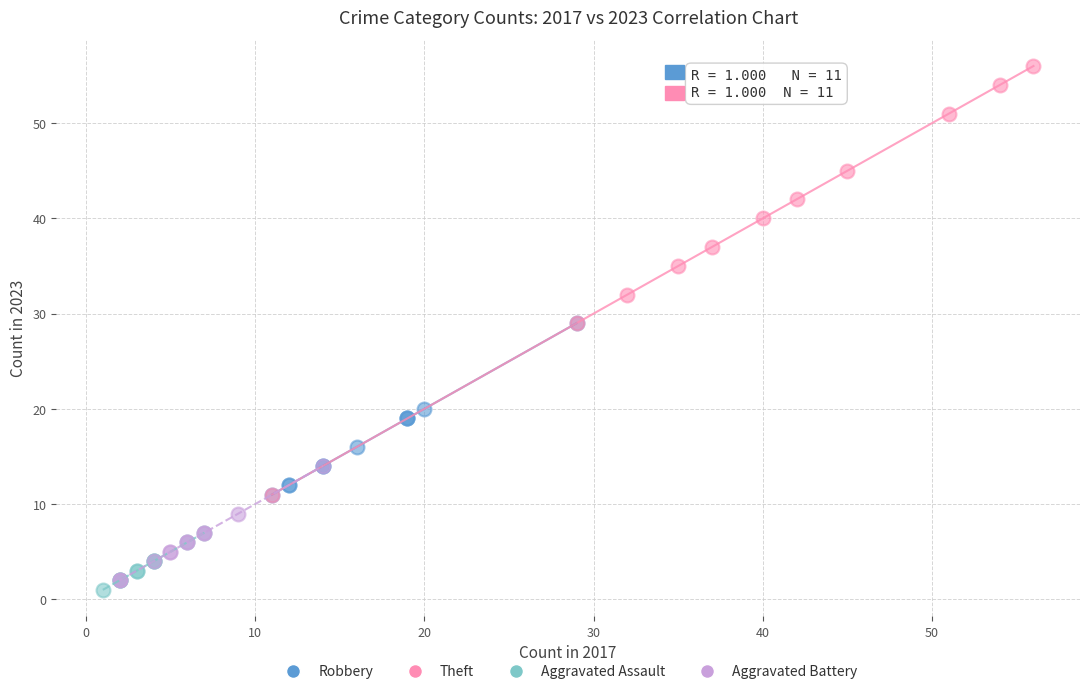

Which series reaches the maximum Y coordinate?

Theft